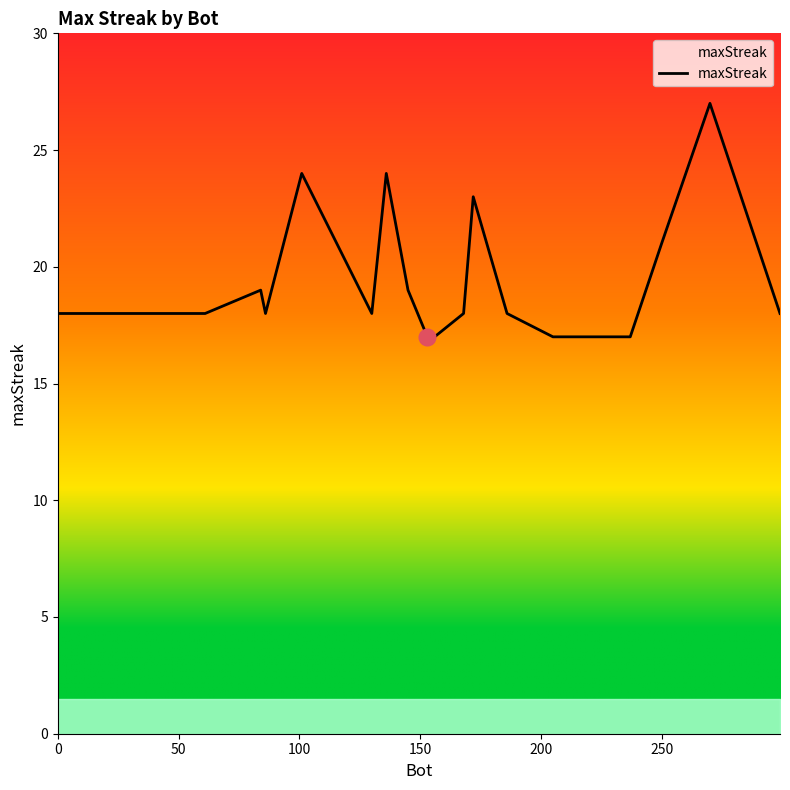

What is the minimum value shown in the chart?

17